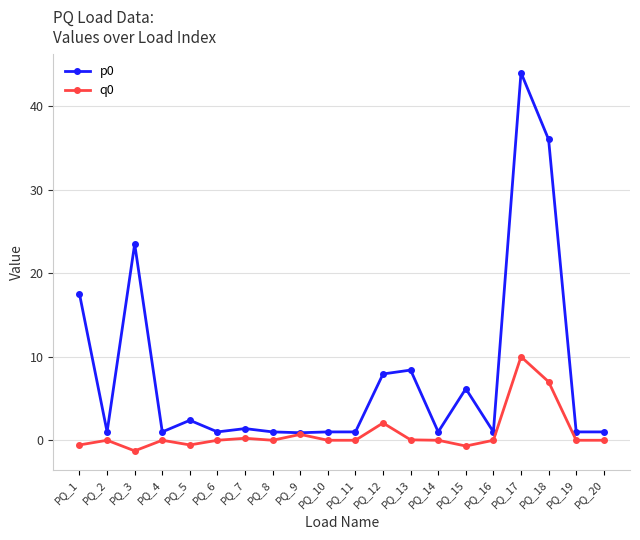

At which category does the chart reach its peak across all series?

PQ_17